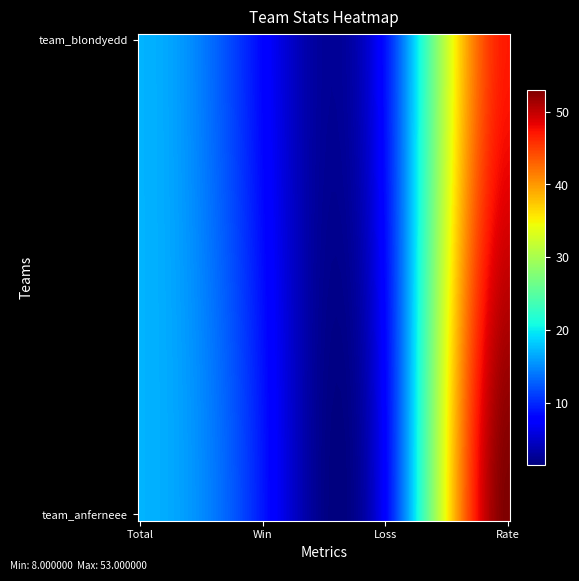

Which series has the largest range (max minus min)?

team_anferneee